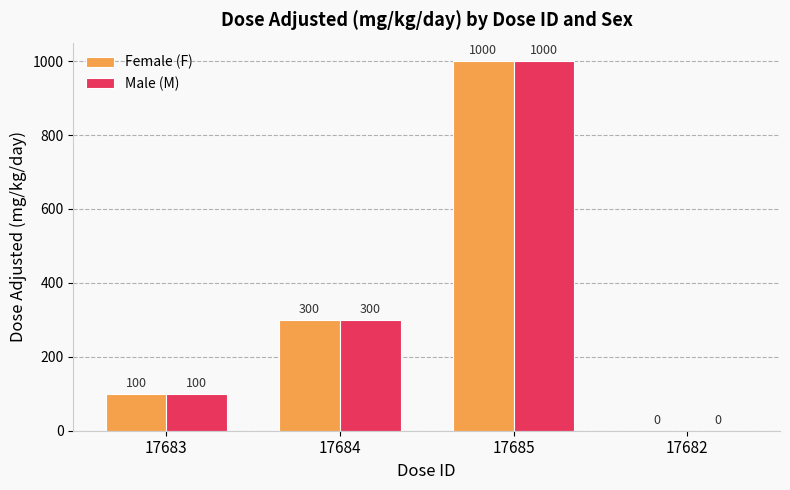

True or false: Male (M) has a value of 100 at 17683.

True